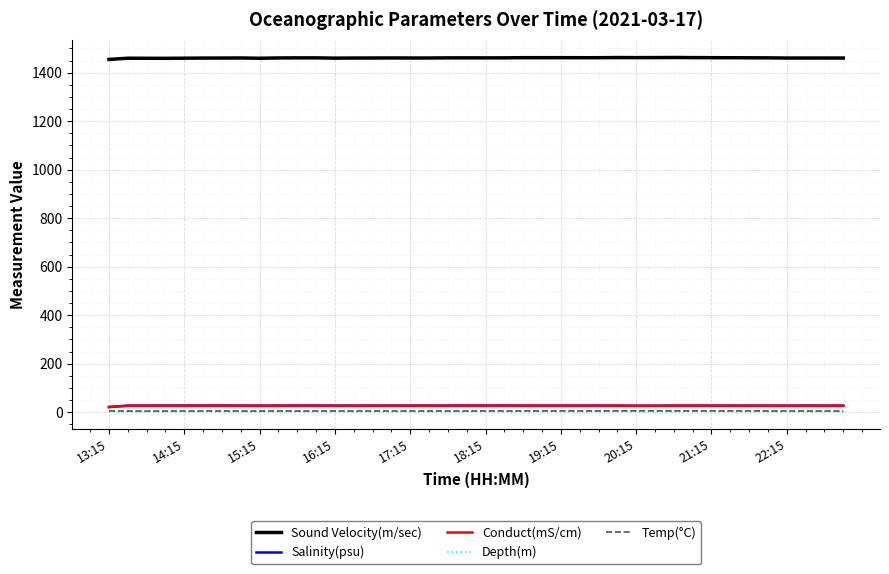

Which series has the widest spread of values?

Sound Velocity(m/sec)